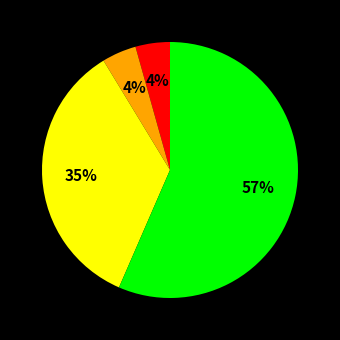

To the nearest percent, what is the average slice percentage?

25%